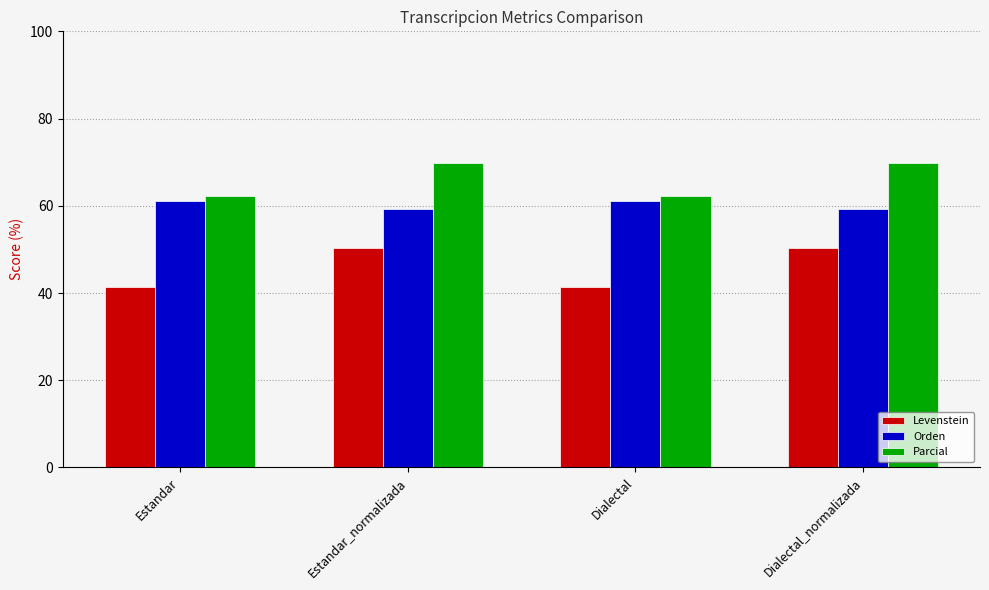

Reading left to right, transcribe all the data shown in this chart.

Levenstein: Estandar=41.3	Estandar_normalizada=50.3	Dialectal=41.3	Dialectal_normalizada=50.3
Orden: Estandar=61.0	Estandar_normalizada=59.2	Dialectal=61.0	Dialectal_normalizada=59.2
Parcial: Estandar=62.3	Estandar_normalizada=69.8	Dialectal=62.3	Dialectal_normalizada=69.8